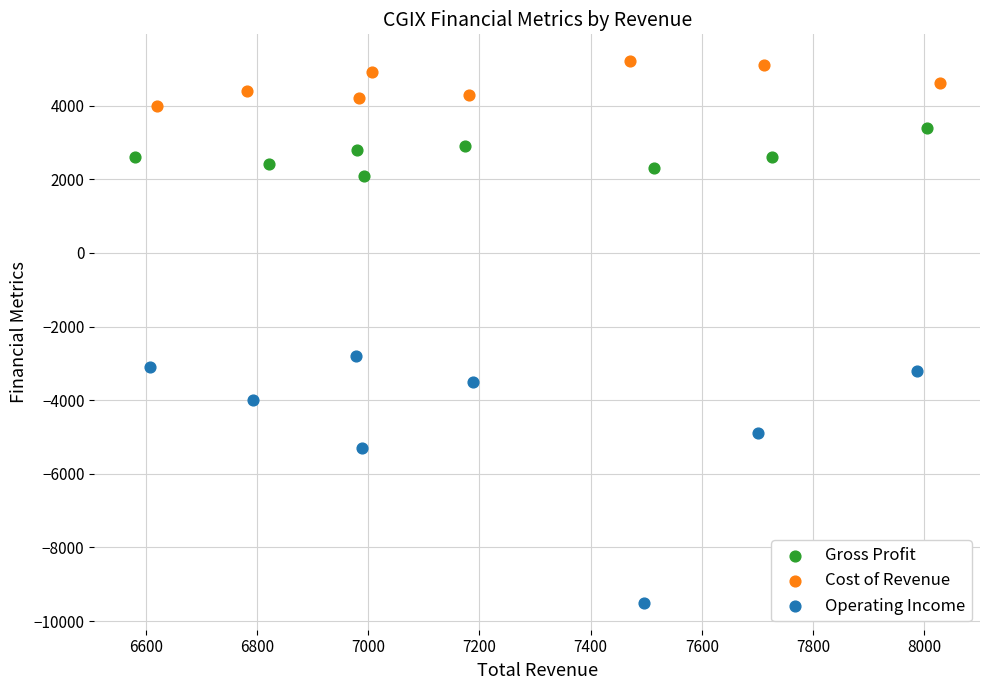

Which series contains the highest Y value?

Cost of Revenue